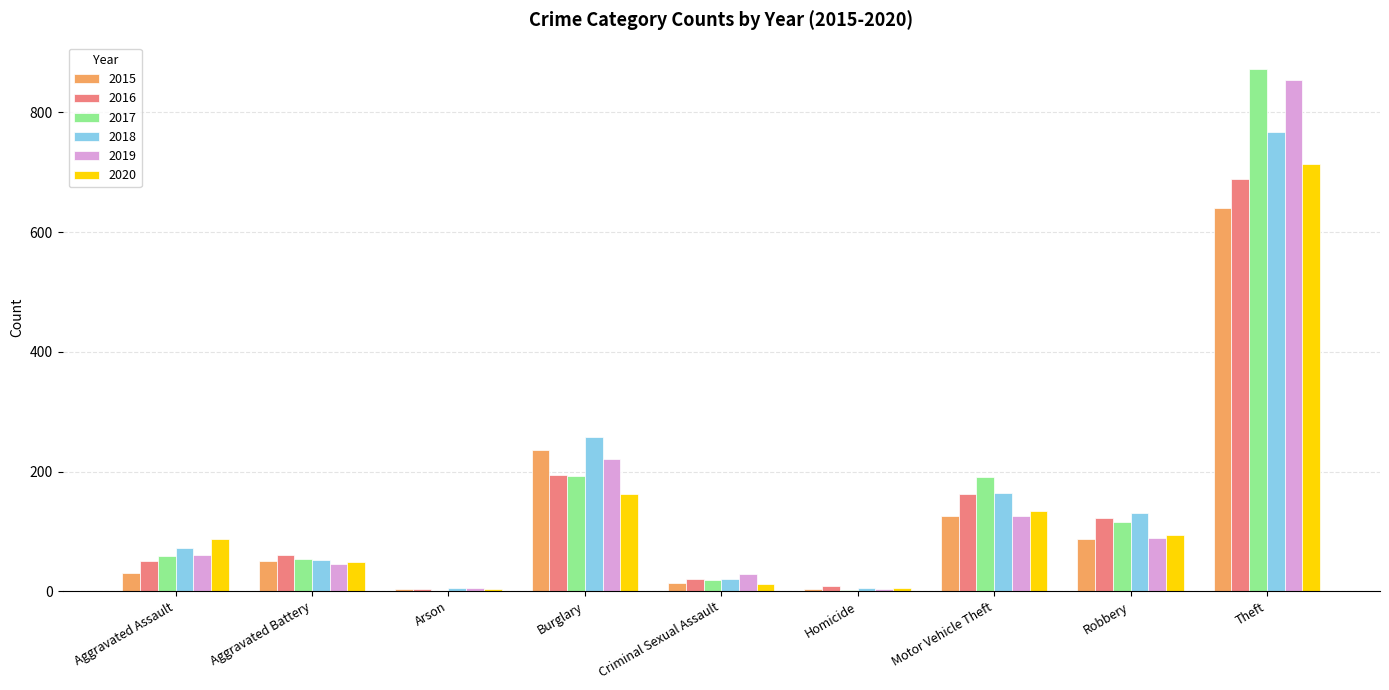

What is the sum of the 2017 values at Aggravated Battery and Burglary?

246